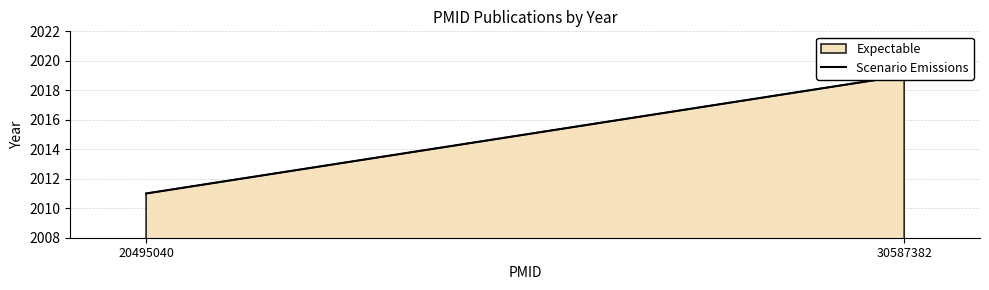

List the labels in order of value, smallest first.

20495040, 30587382